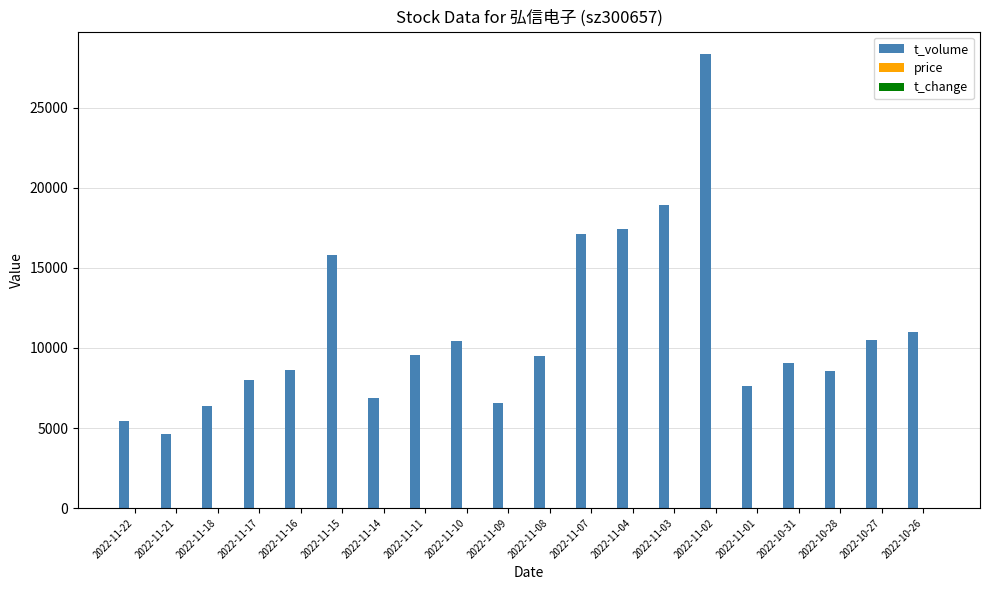

The value of t_volume at 2022-11-01 is 7614.0. True or false?

True